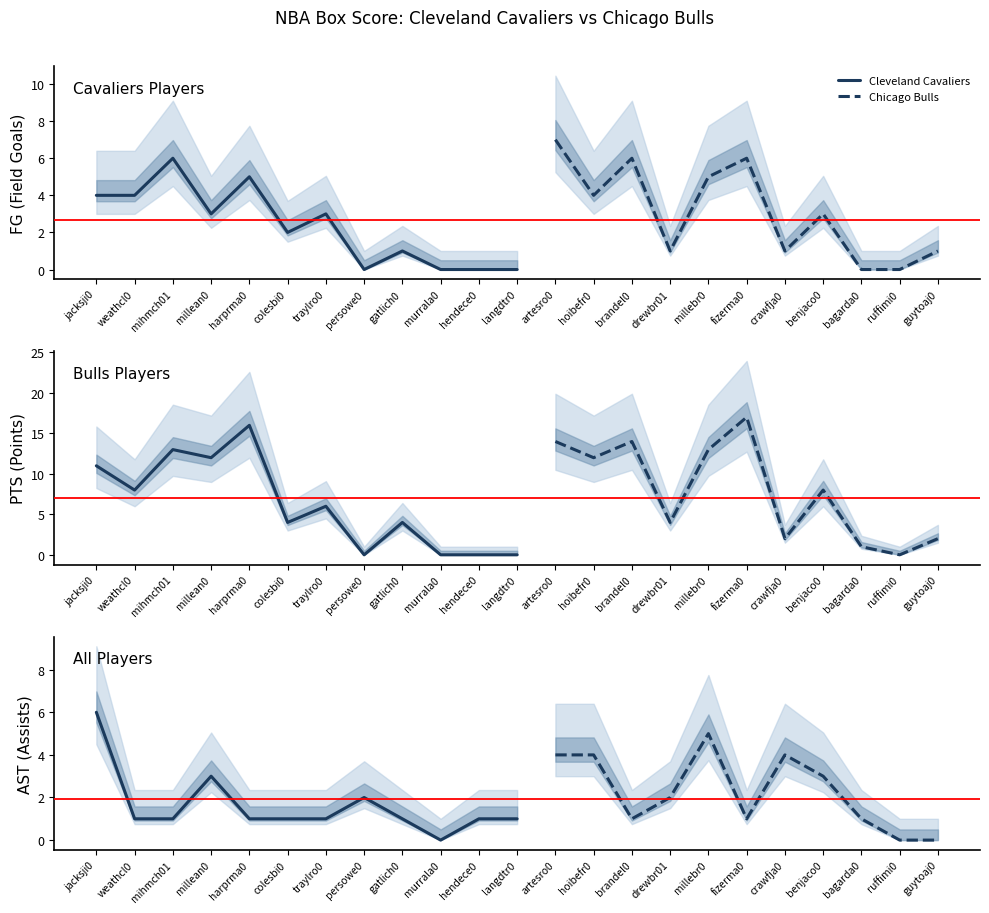

Where does the FG series first go above 3?

jacksji01